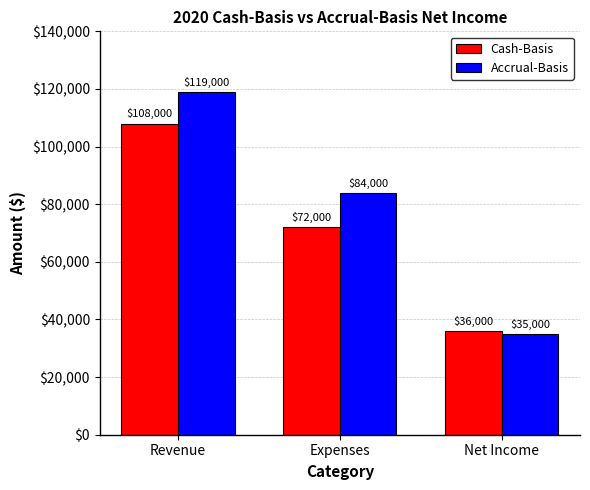

Reading left to right, extract all data points from this chart.

Cash-Basis: Revenue=108000	Expenses=72000	Net Income=36000
Accrual-Basis: Revenue=119000	Expenses=84000	Net Income=35000